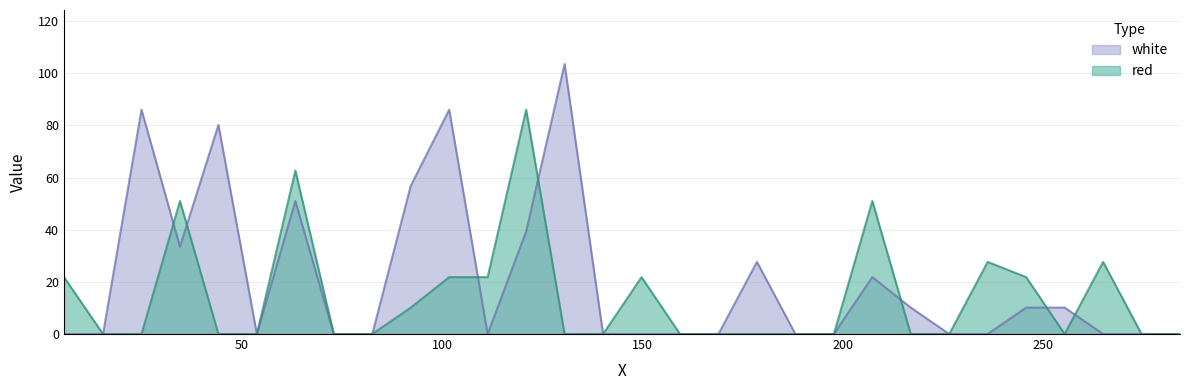

How many lines are shown in the chart?

2